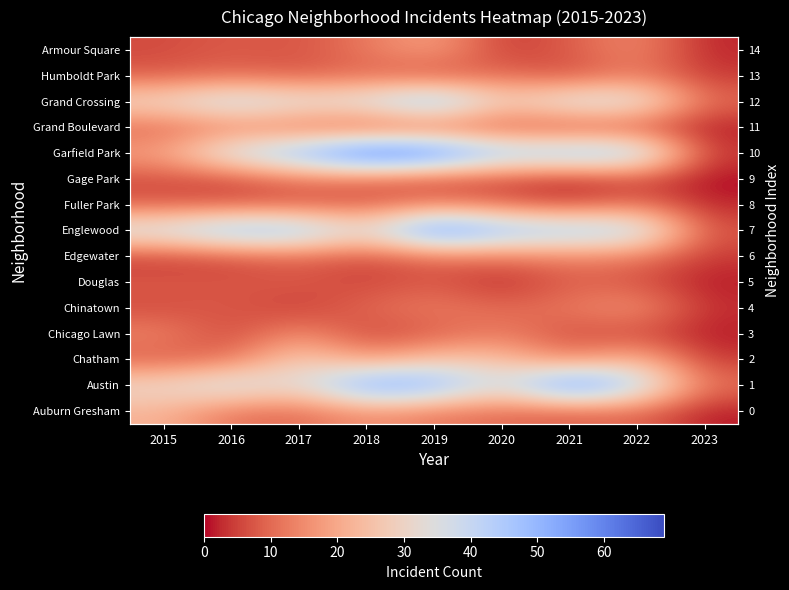

List the labels in order of Humboldt Park value, largest first.

2022, 2020, 2016, 2018, 2015, 2017, 2019, 2021, 2023